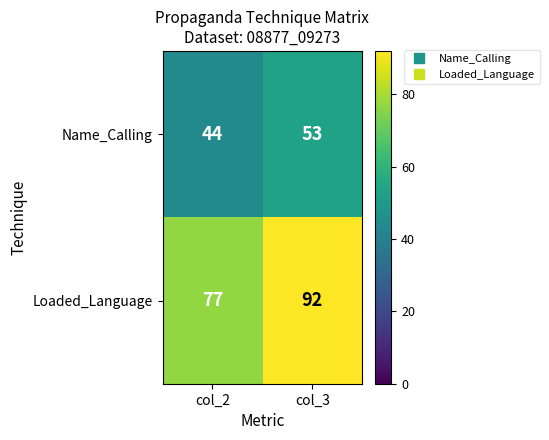

At which category does the chart reach its peak across all series?

col_3